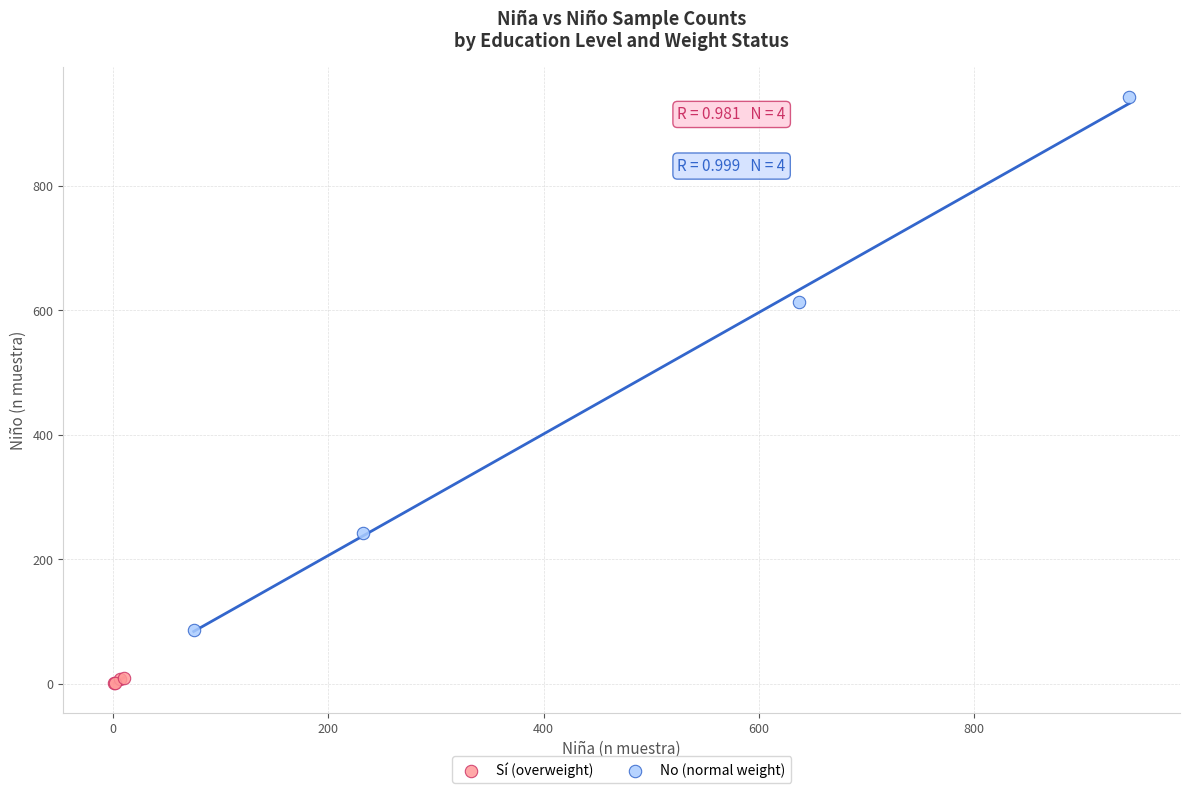

Which series contains the lowest Y value?

Sí (overweight)